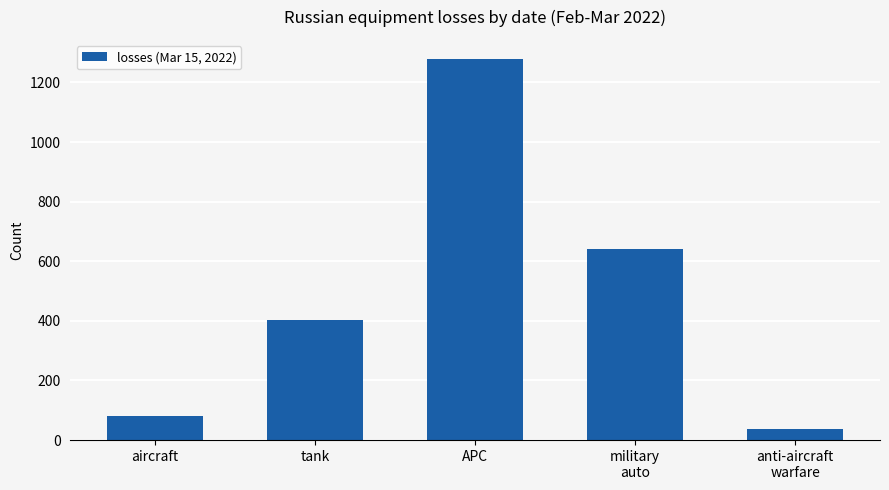

What is the average value?

488